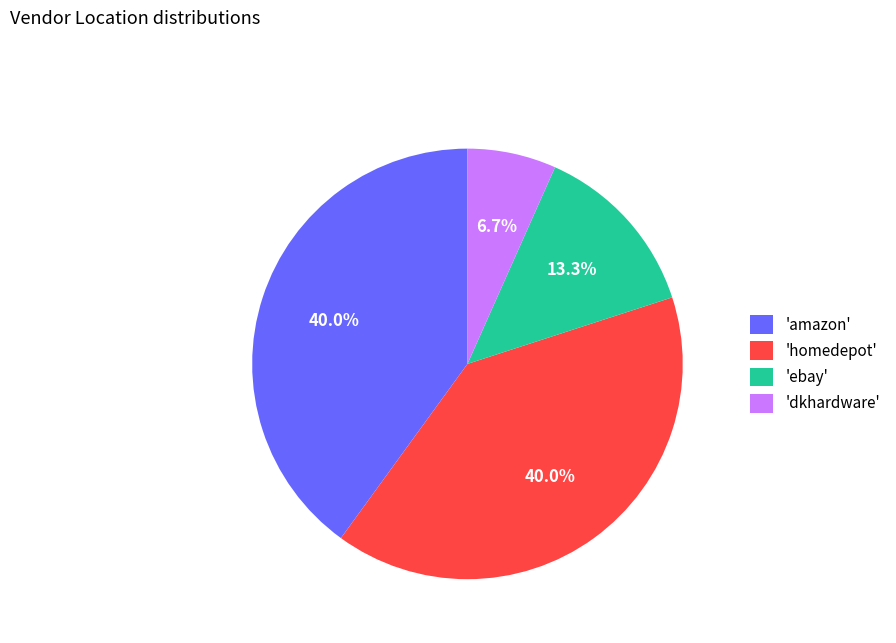

What portion of the pie excludes 'amazon'?

60.0%